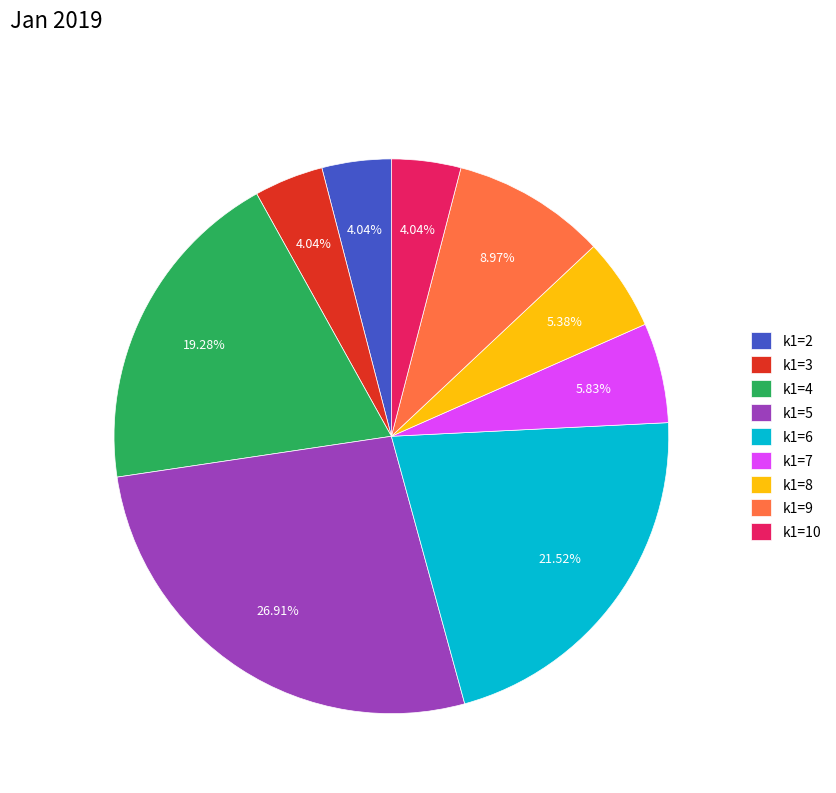

Is k1=3 the majority of the pie?

No